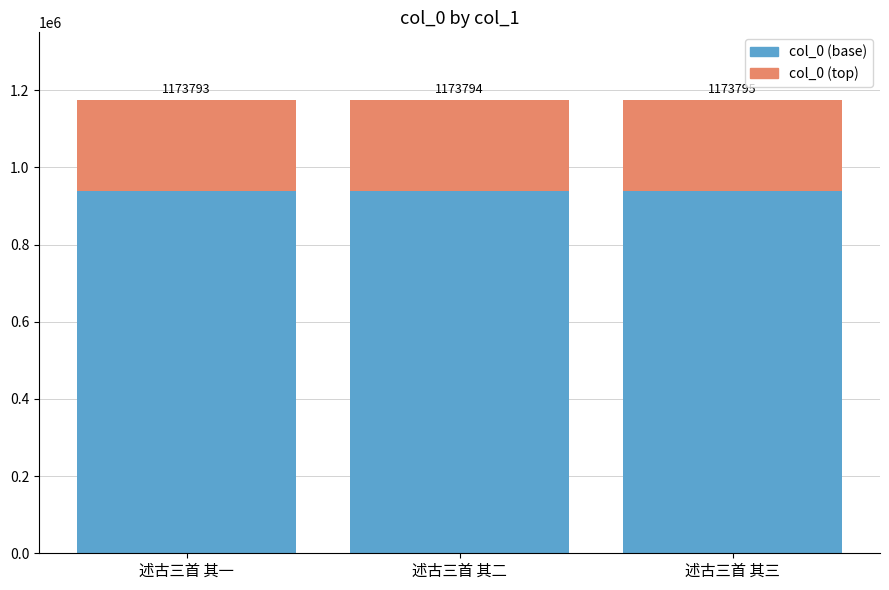

True or false: col_0 (base) has a value of 939034.4 at 述古三首 其一.

True